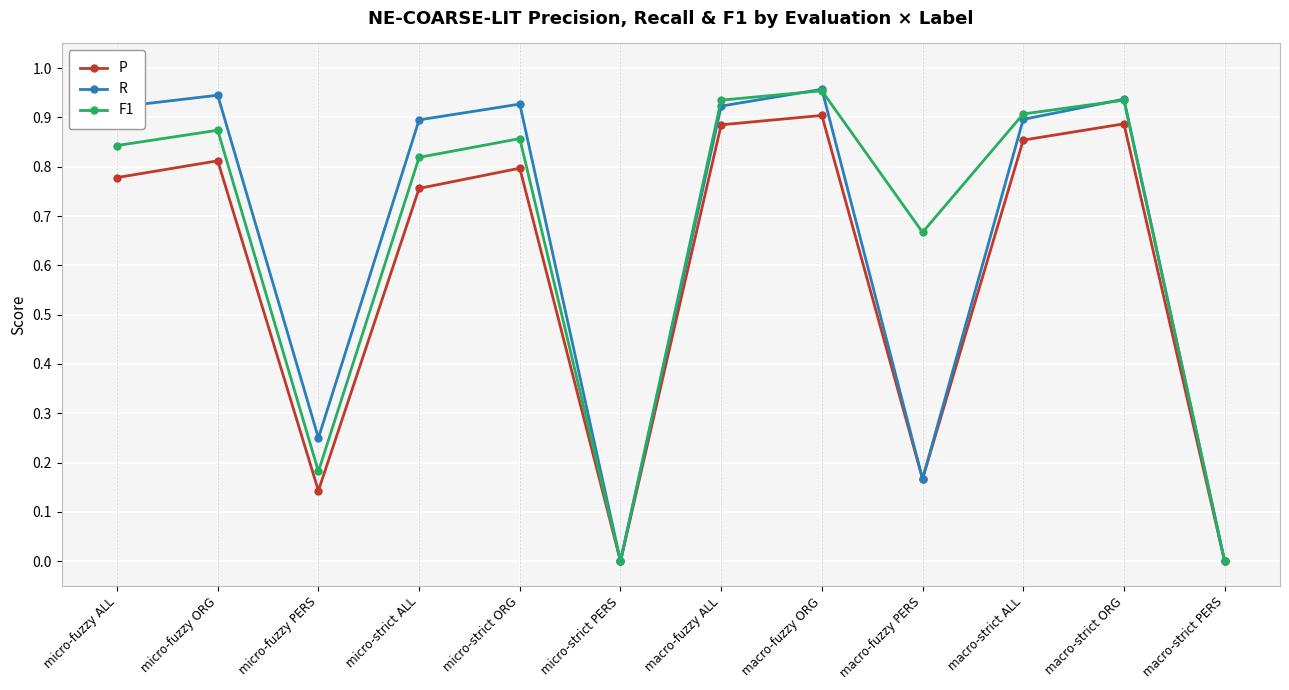

How many distinct data groups are displayed?

3